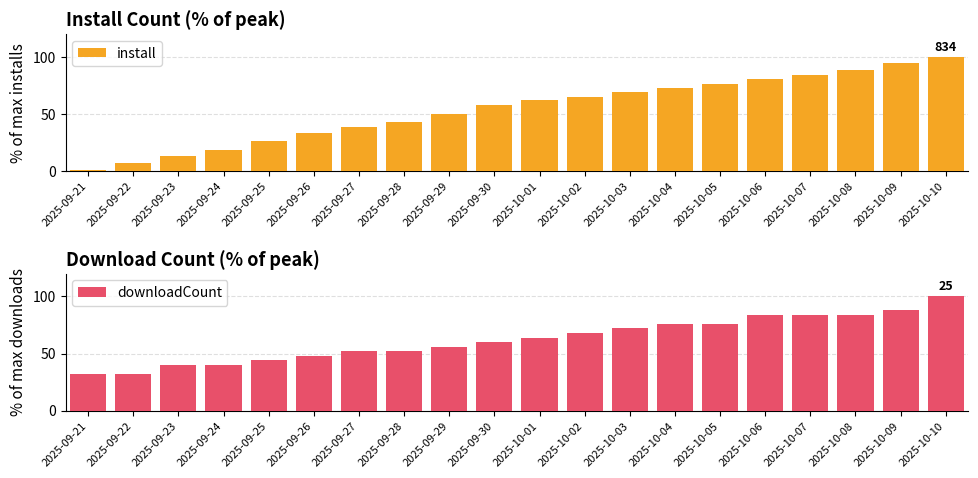

Which category has the lowest value in the install series?

2025-09-21